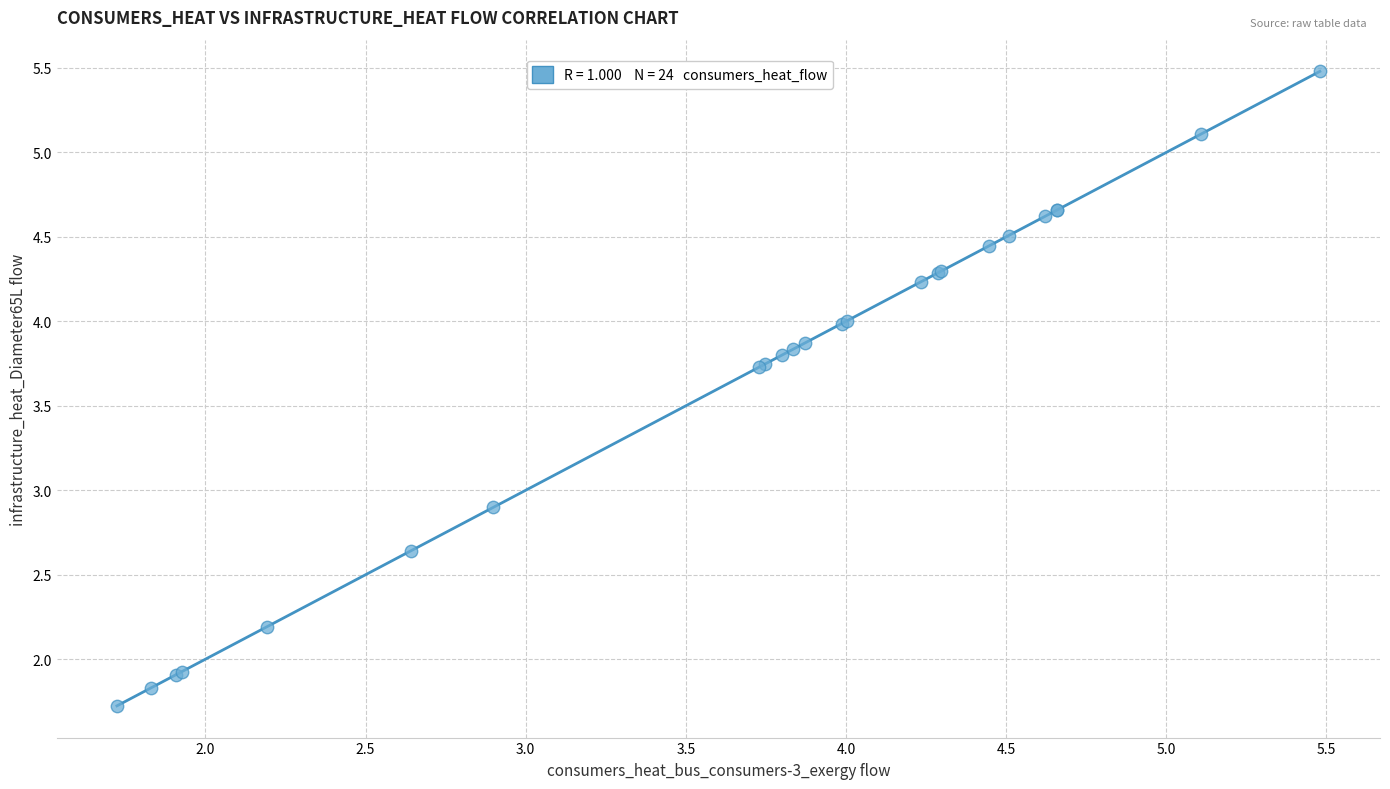

What Y value in the scatter plot is closest to 3?

2.9